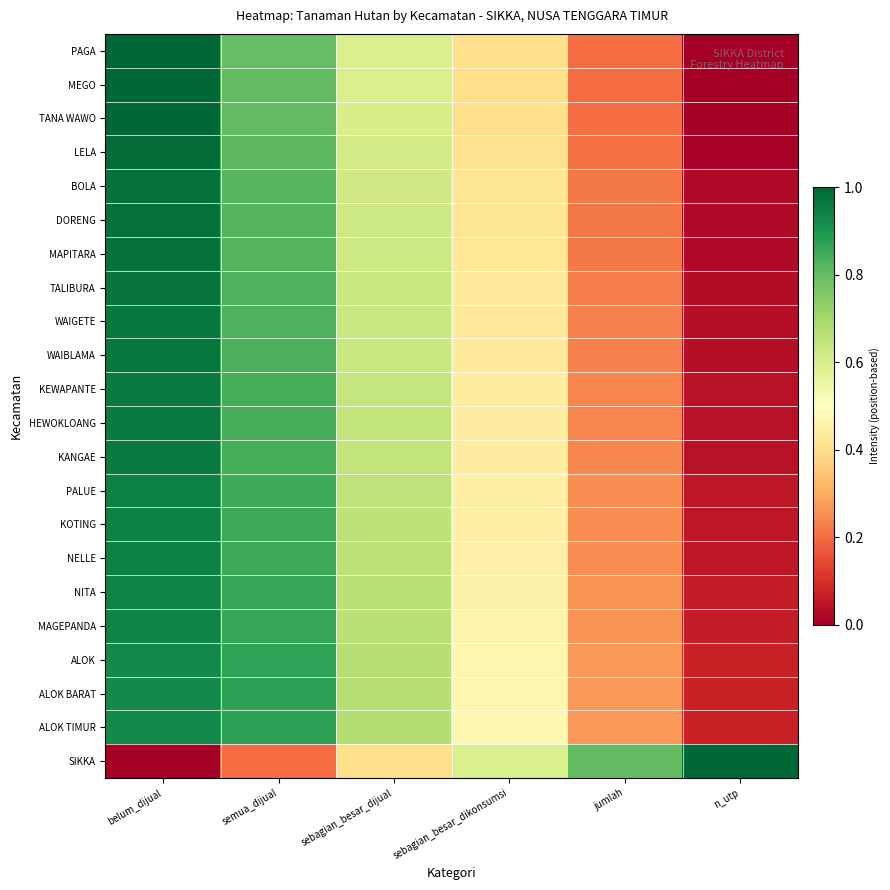

How many categories are shown in the chart?

6